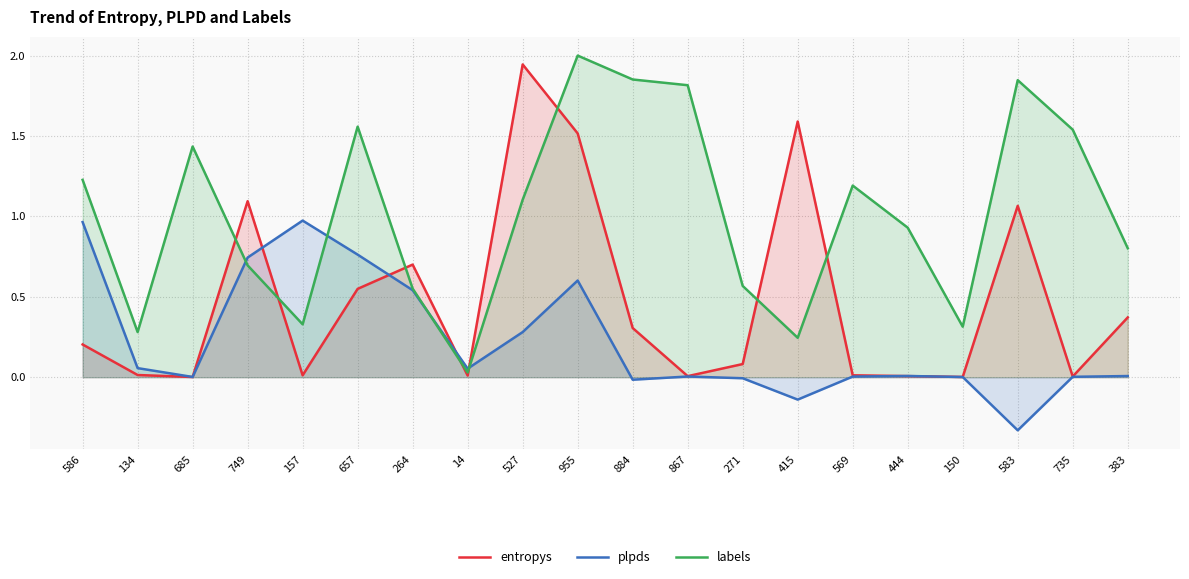

Does the chart have visible grid lines?

Yes